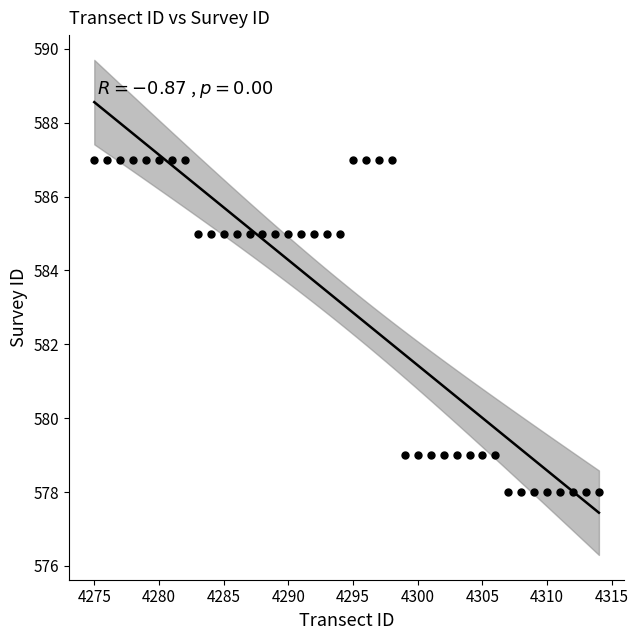

What is the range of X values (max minus min)?

39